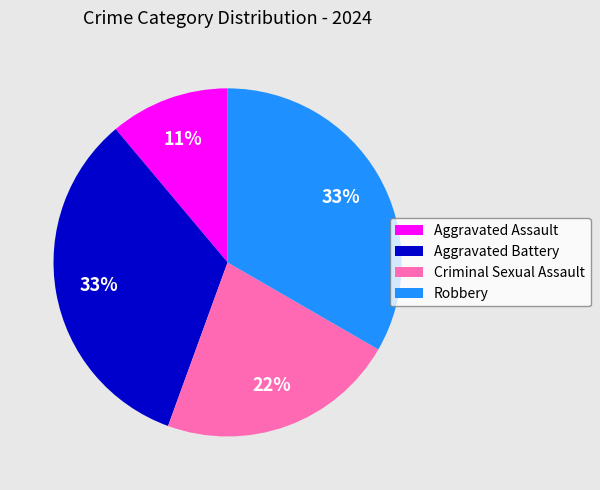

Which slice is the smallest?

Aggravated Assault